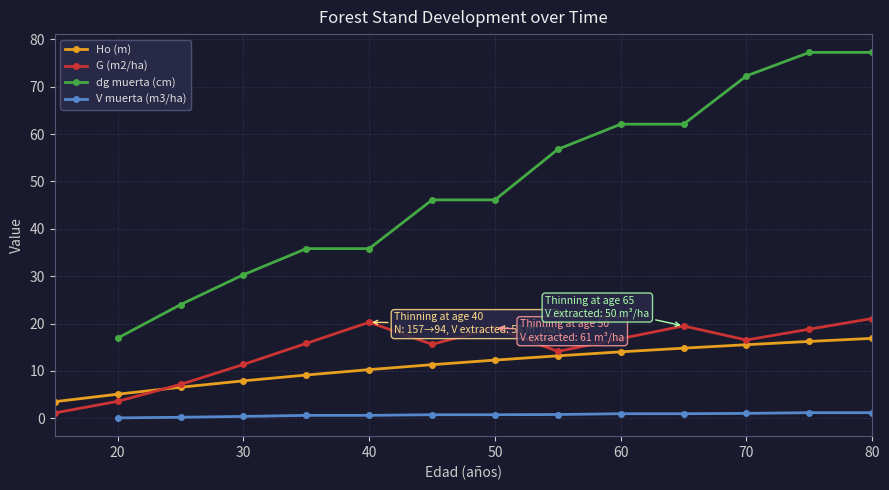

Which series has the largest range (max minus min)?

G (m2/ha)